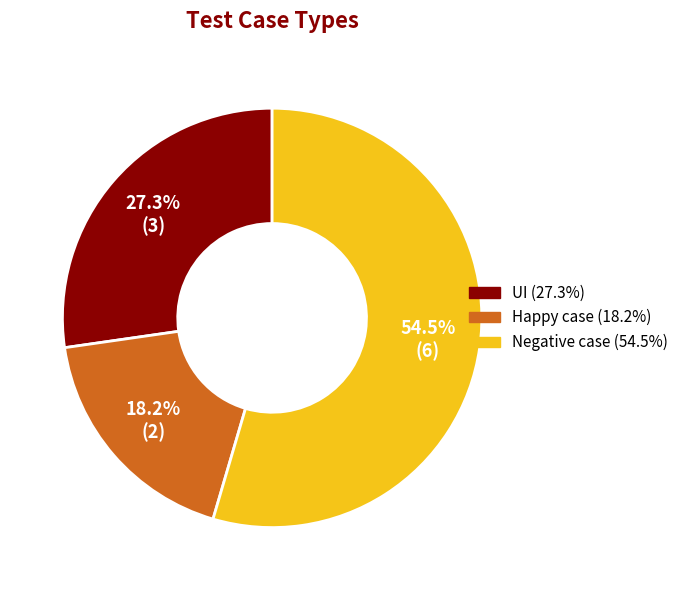

Which slice represents more than half of the pie?

Negative case